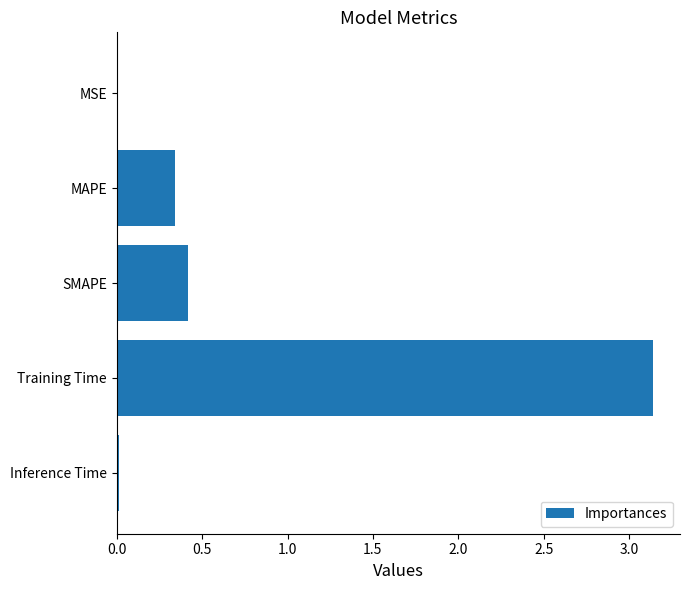

At which category does the chart reach its peak across all series?

Training Time